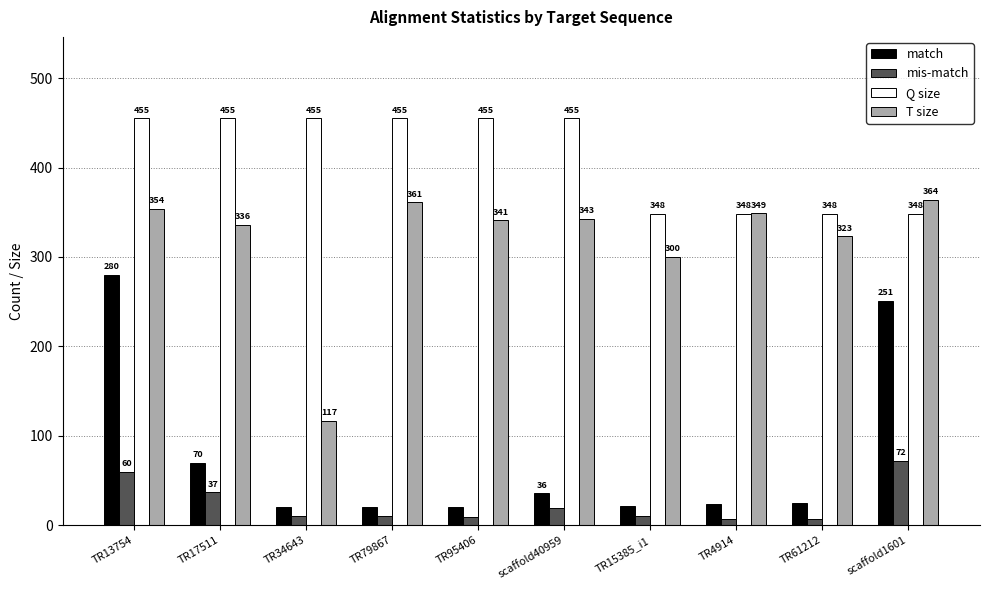

What is the difference between the mis-match values at TR17511 and TR15385_i1?

27